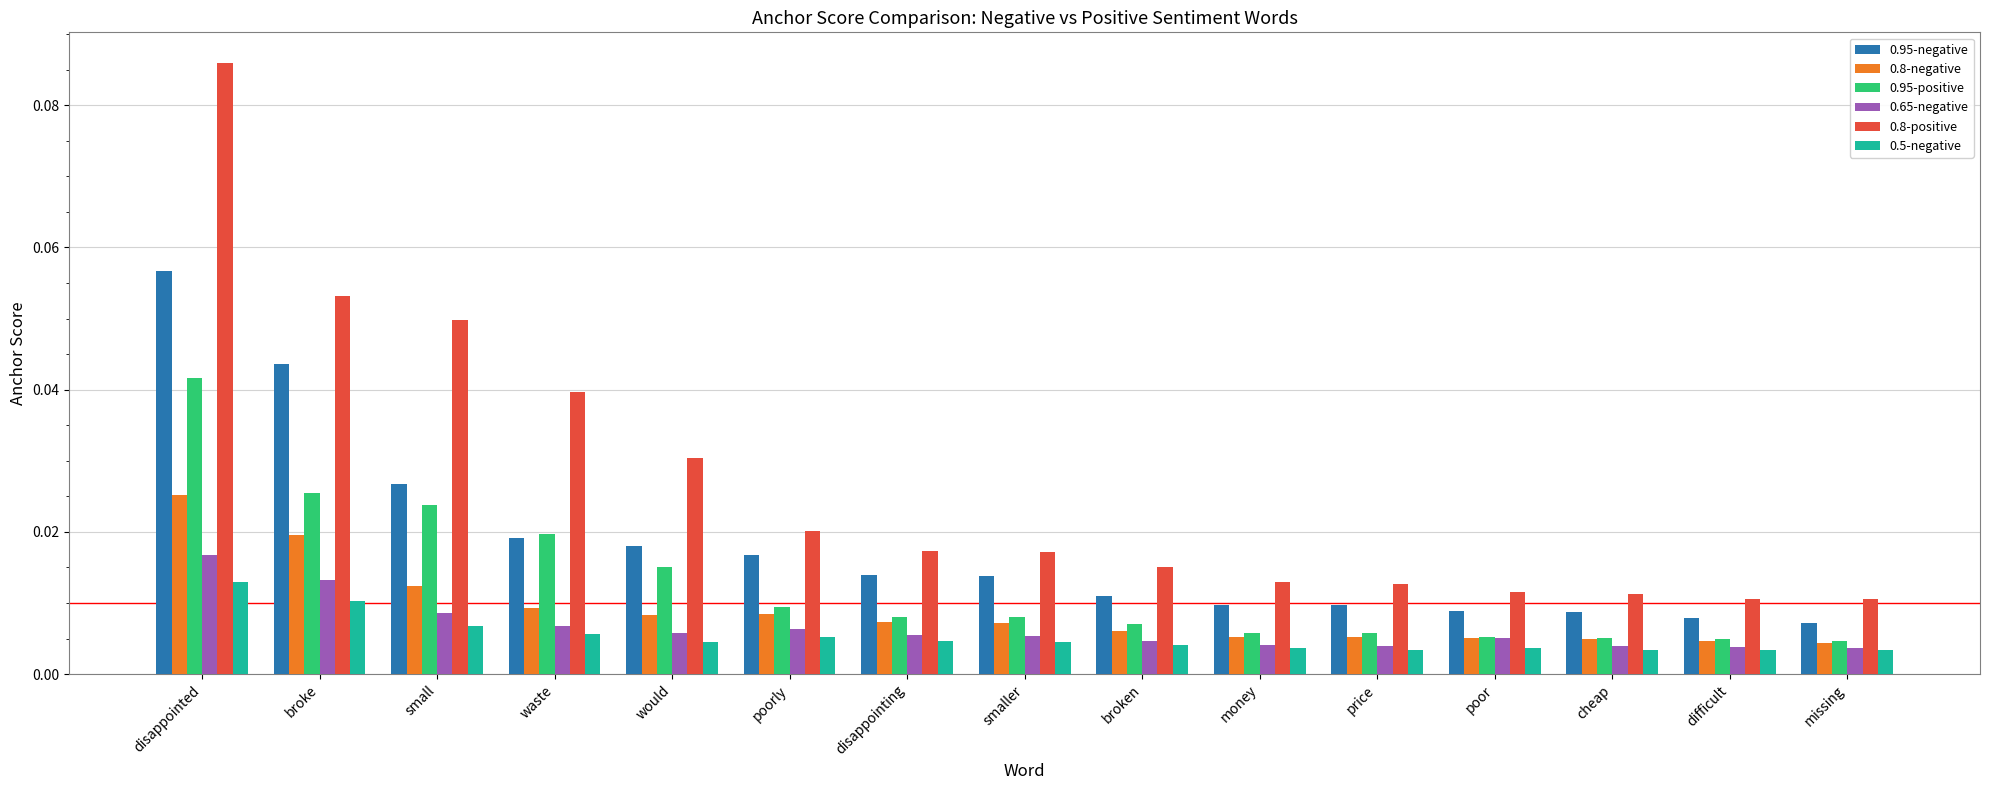

List the series in order of their peak value, highest first.

0.8-positive, 0.95-negative, 0.95-positive, 0.8-negative, 0.65-negative, 0.5-negative